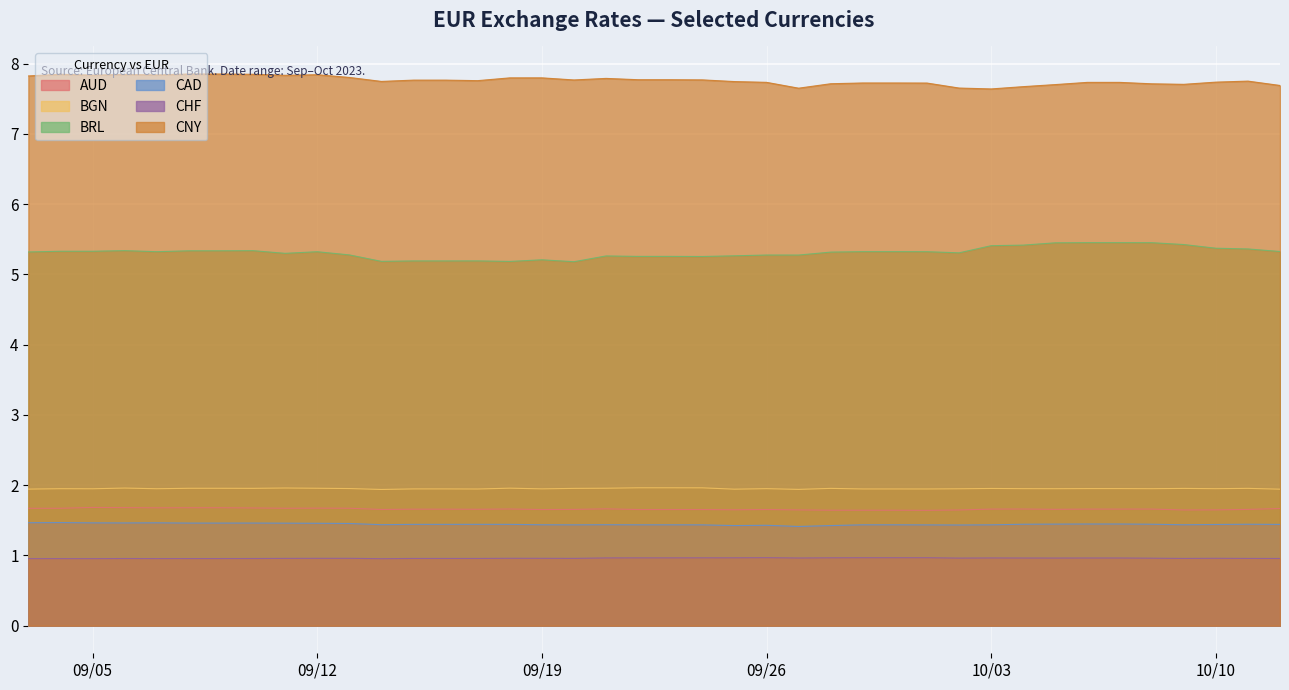

Where is the first local minimum for CAD?

3